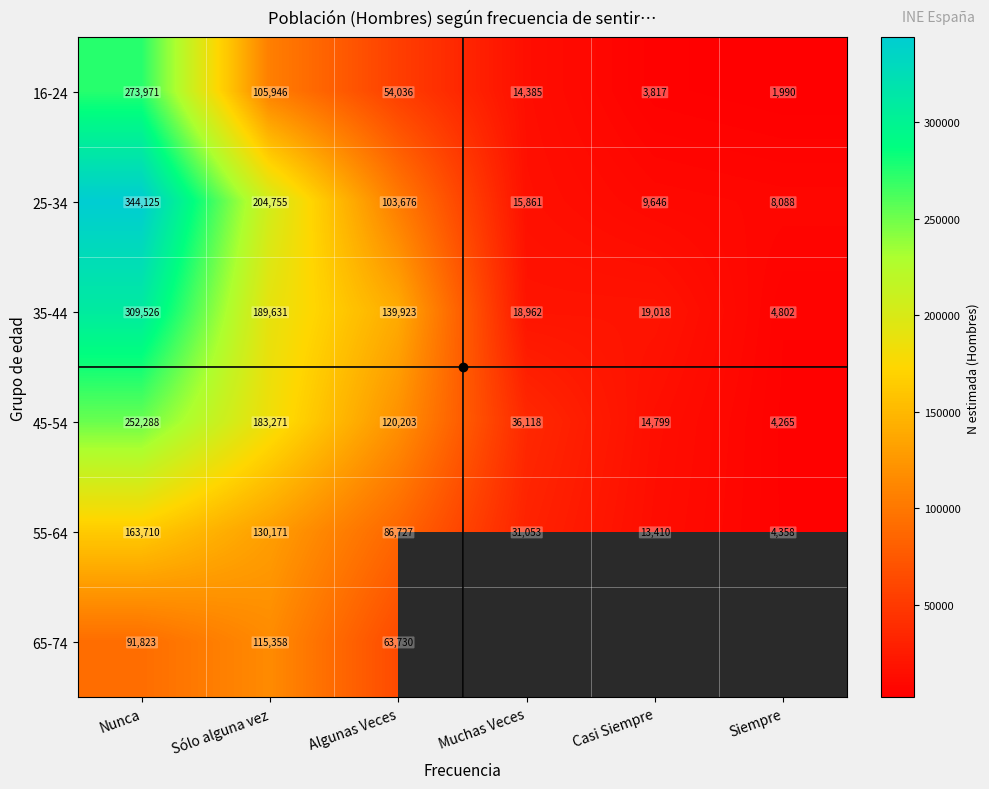

True or false: 65-74 has a value of 47233.0 at Nunca.

False